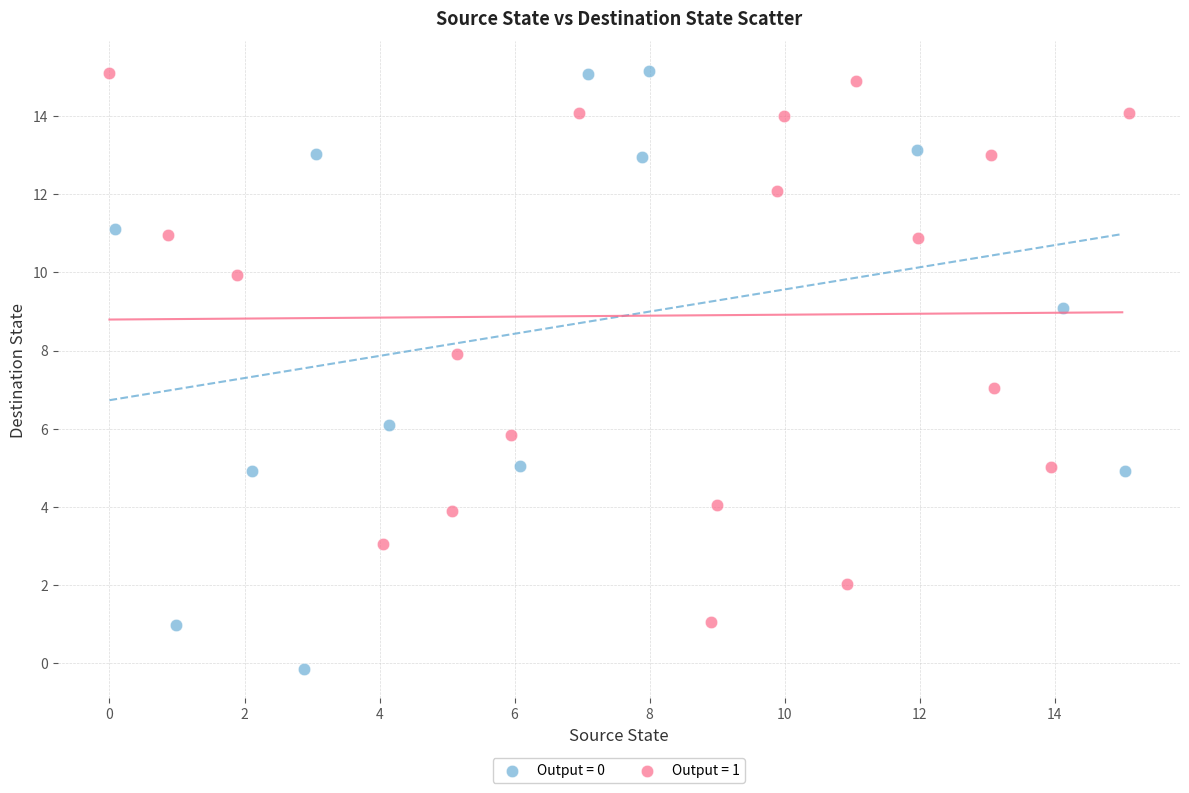

Which series contains the lowest Y value?

Output = 0